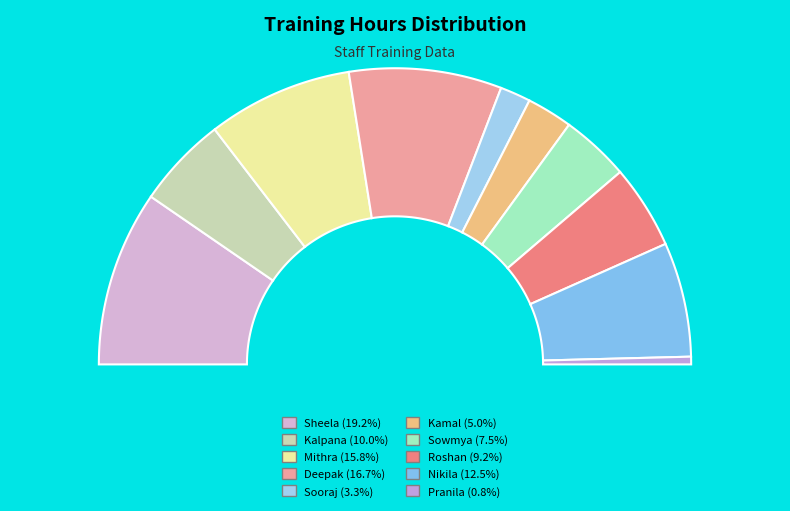

Is there a majority slice in this chart?

No